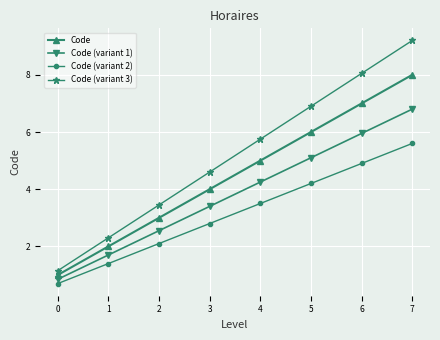

Rank the categories by Code (variant 2) value from lowest to highest.

0, 1, 2, 3, 4, 5, 6, 7